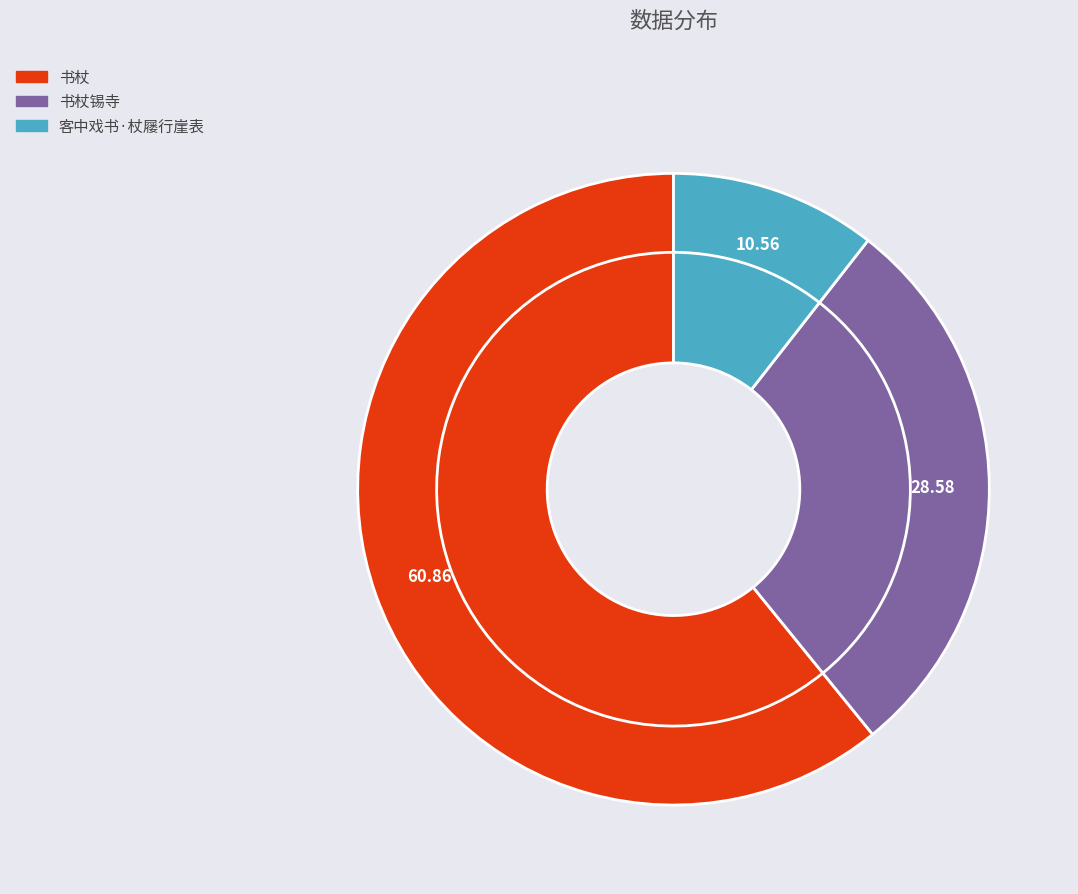

Count the number of slices in the pie.

3